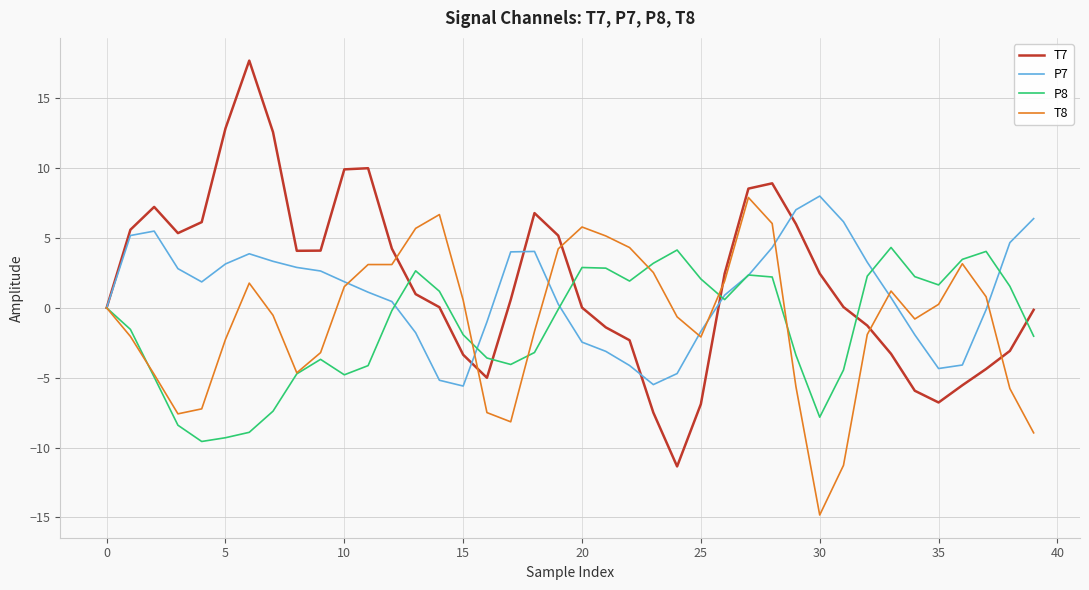

At how many categories does at least one series exceed 15?

1